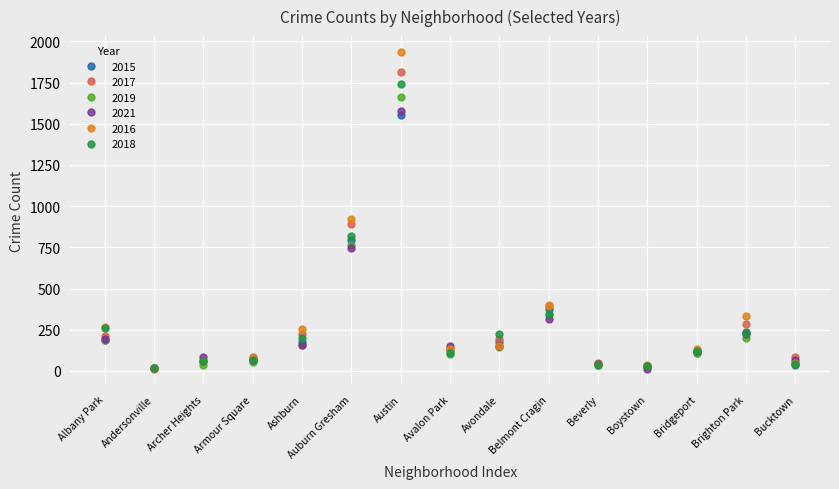

What is the value of the 2015 point at the 4th from the left?

65